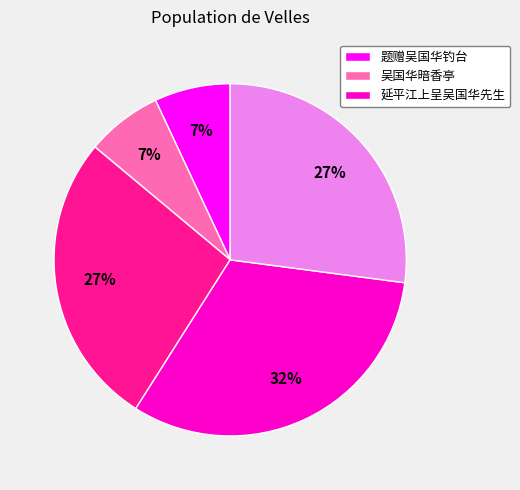

Does any single category account for the majority?

No